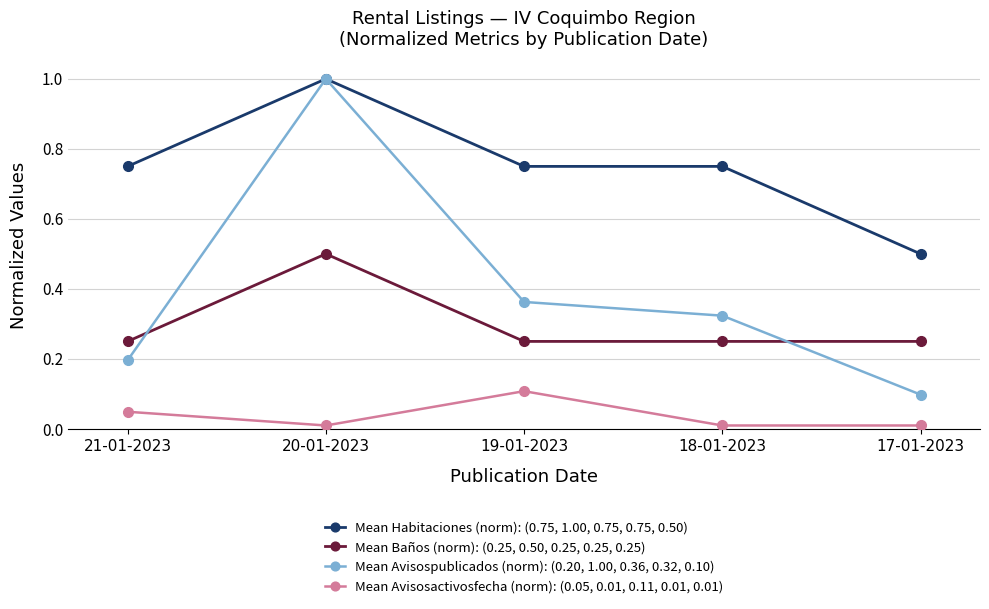

At how many categories does at least one series exceed 0?

5